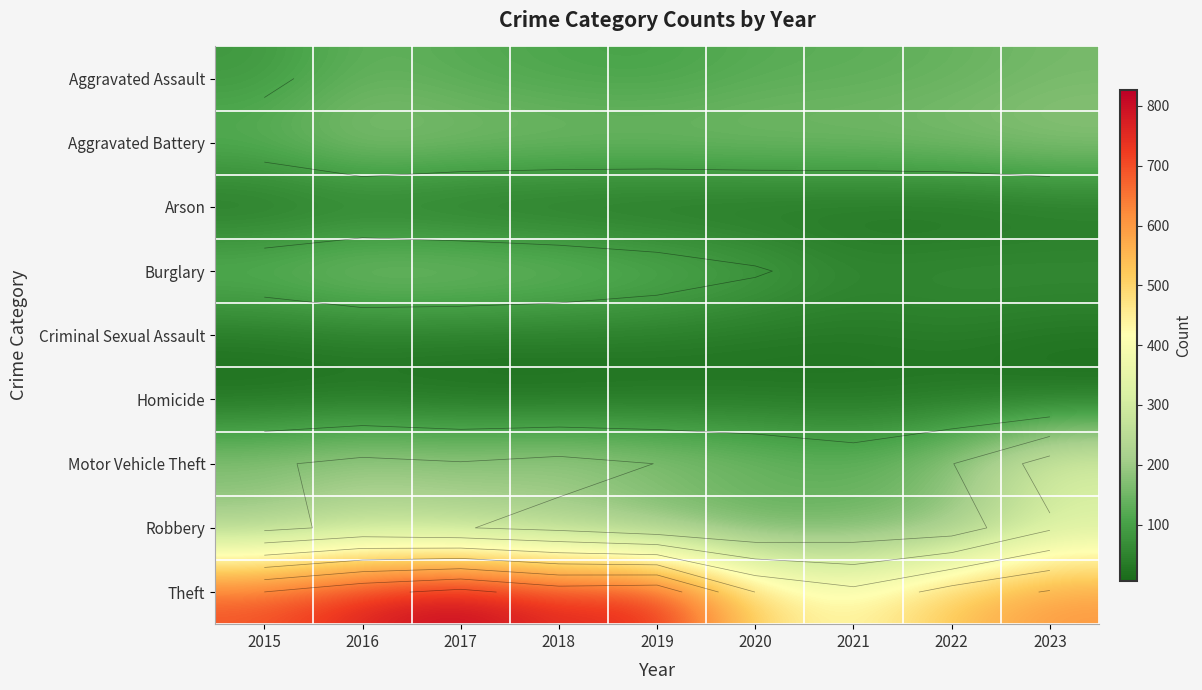

Which has a higher value, 2020 or 2018?

2020